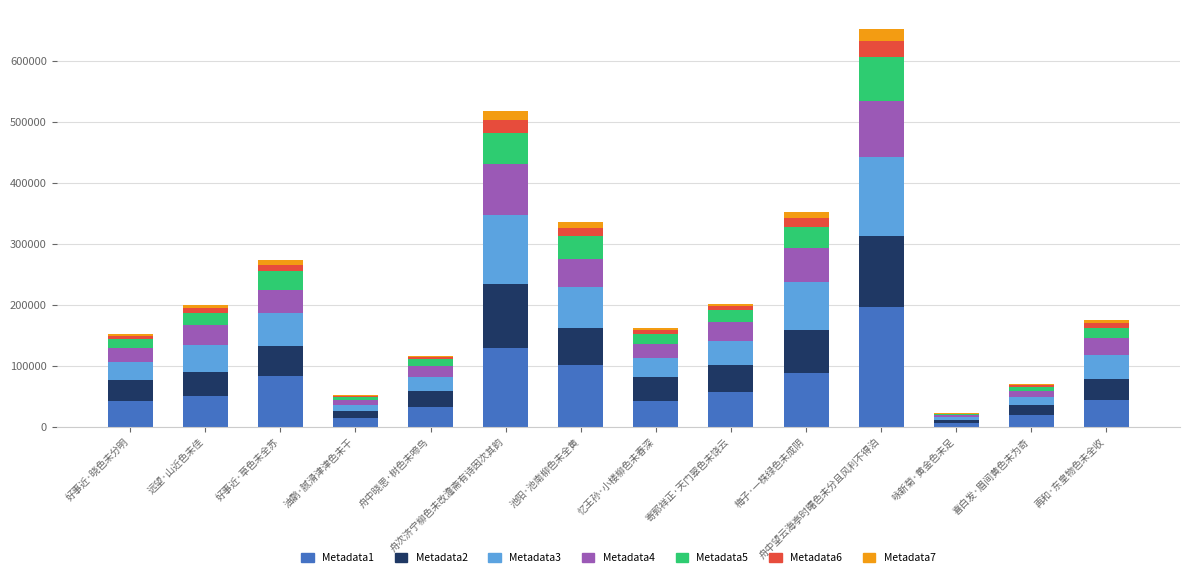

What is the maximum value for Metadata1?

195281.7